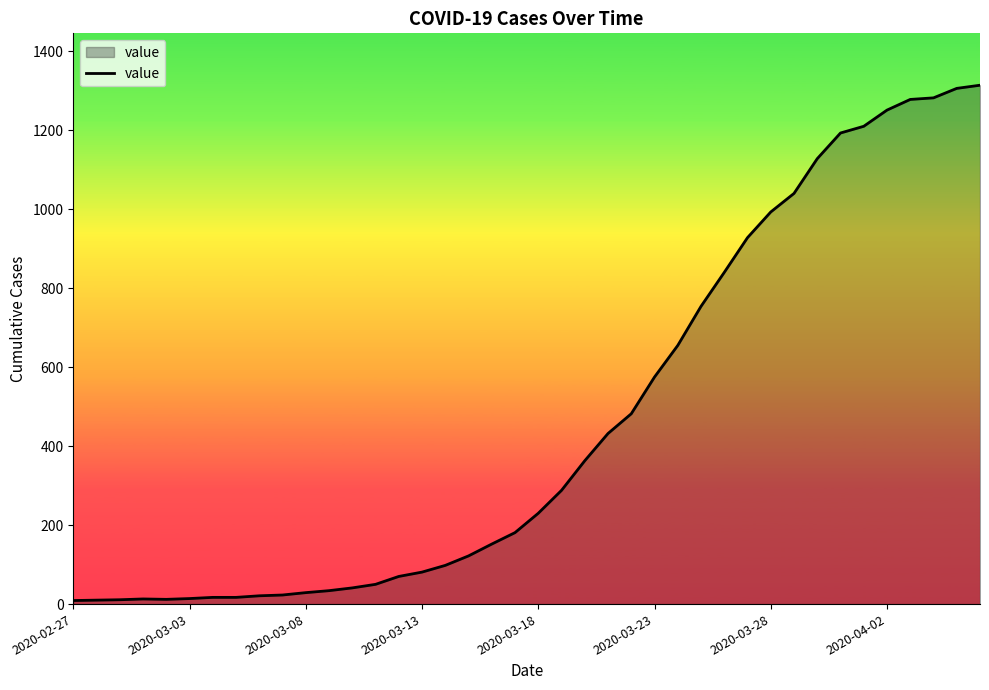

How many categories are shown in the chart?

40